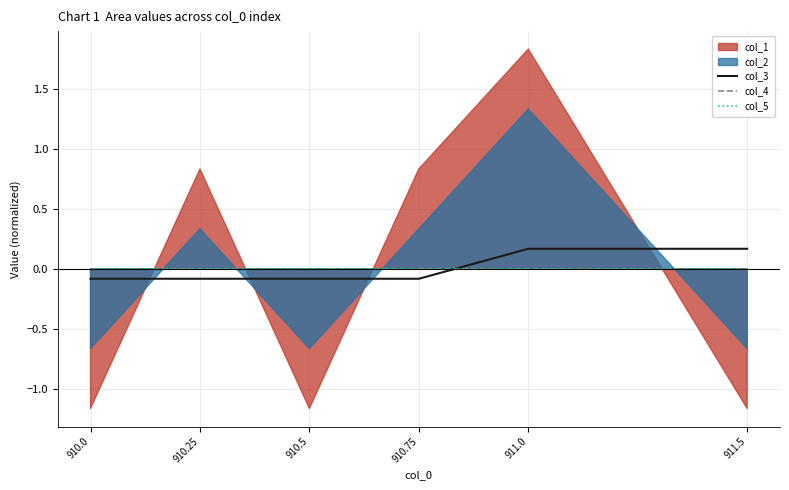

After their last crossing, which series has the higher values: col_4 or col_3?

col_3